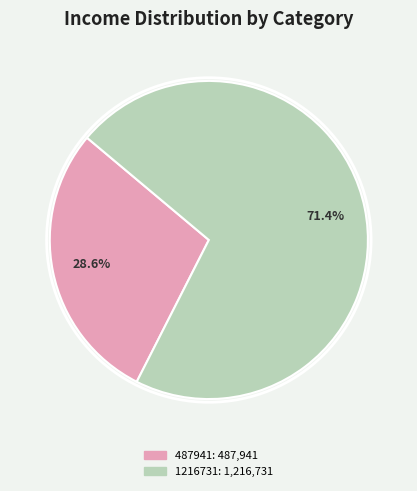

Does any single category account for the majority?

Yes